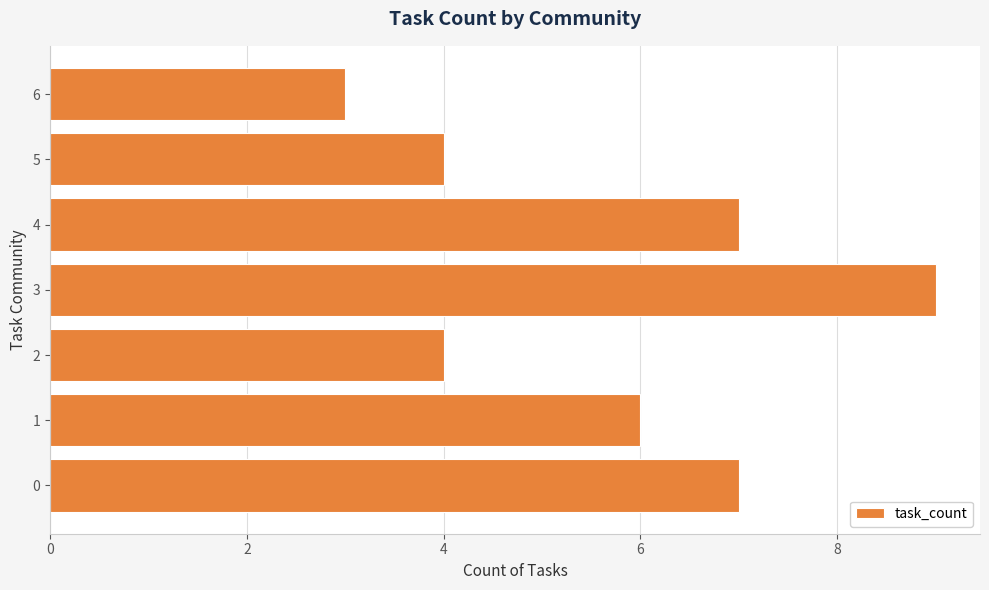

Read the value at 2.

4